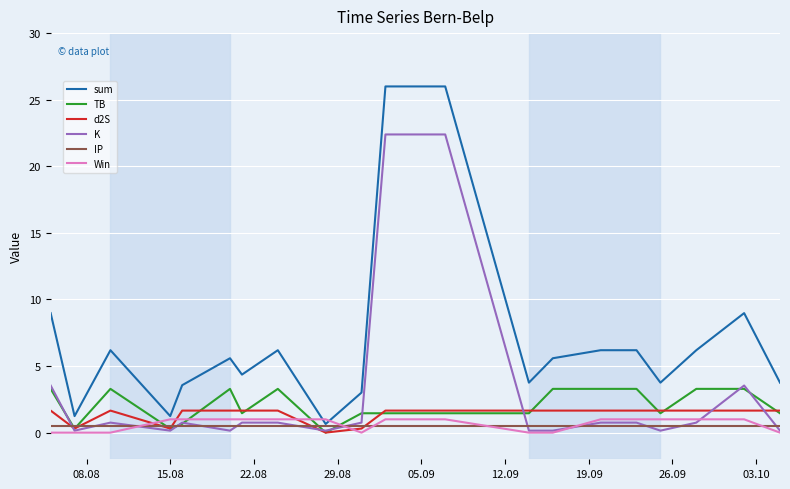

Which series has the widest spread of values?

sum